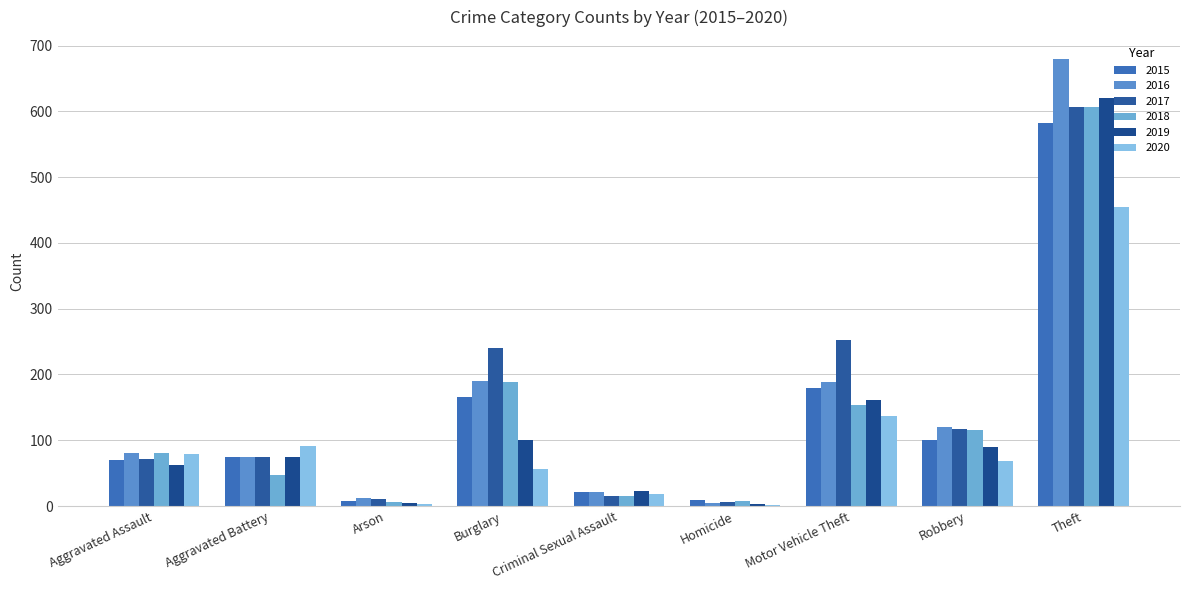

True or false: 2015 has a value of 28 at Aggravated Assault.

False